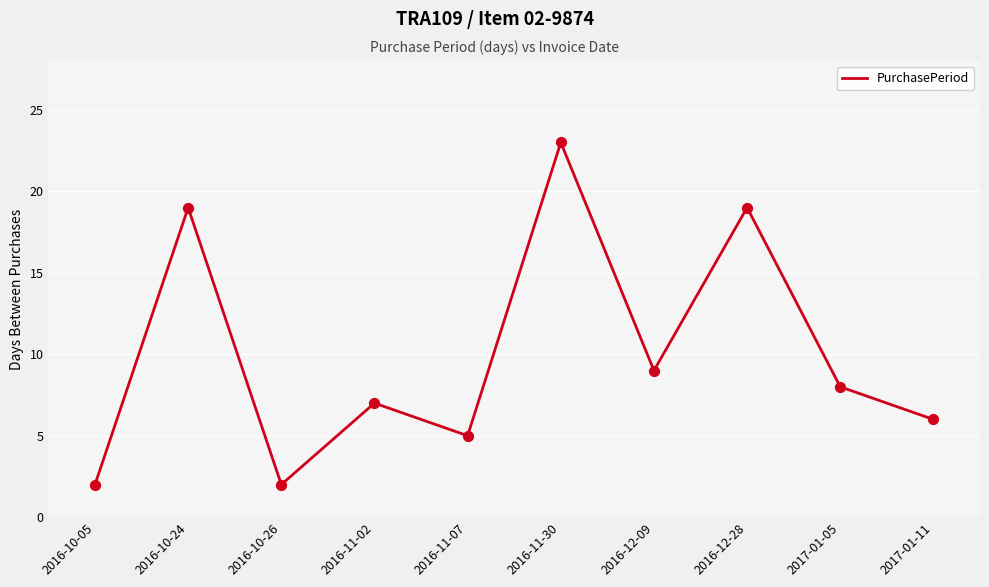

Approximately how many times larger is the value at 2016-12-09 compared to 2016-11-02?

1.3